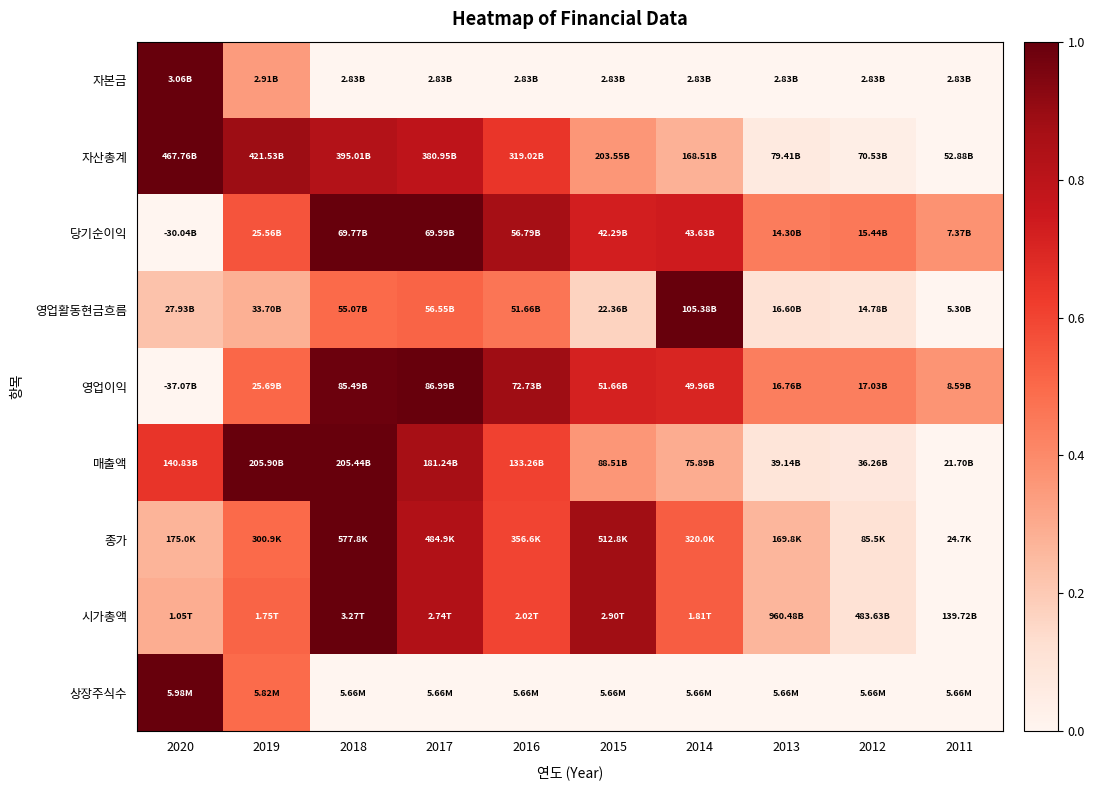

Which category has the lowest value across all series?

2018